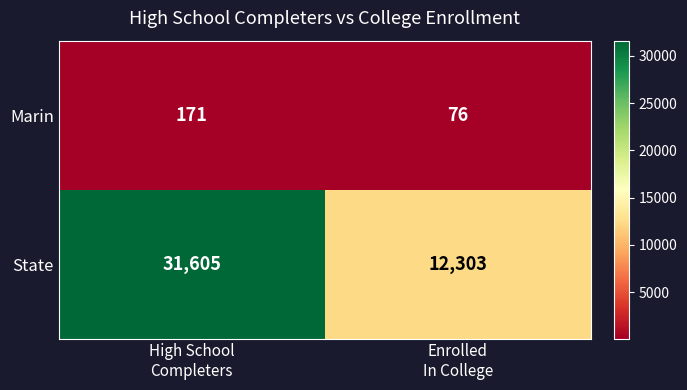

What is the highest value of the State series?

31605